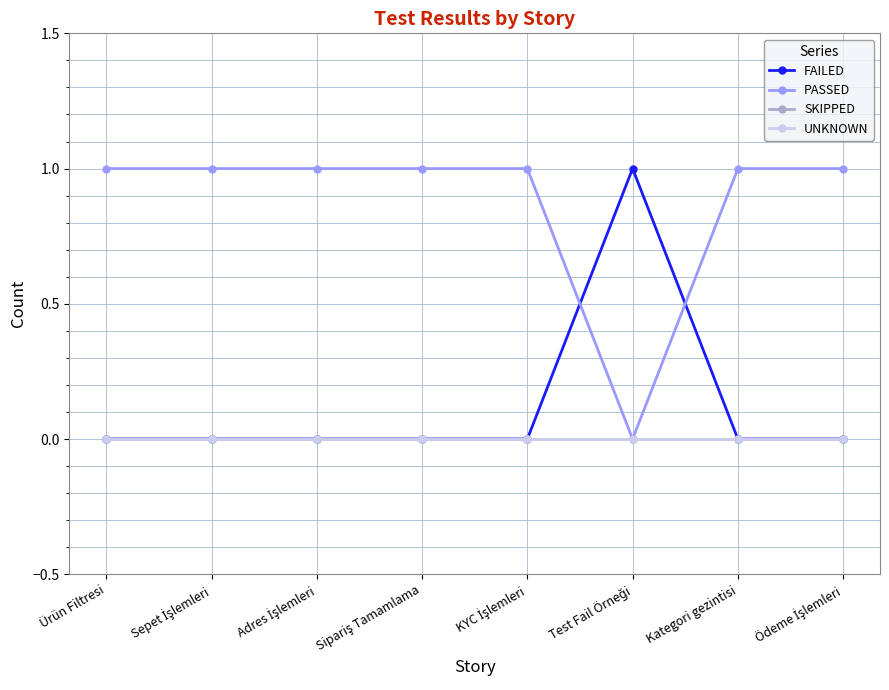

Is this an area chart (filled region under the line)?

No